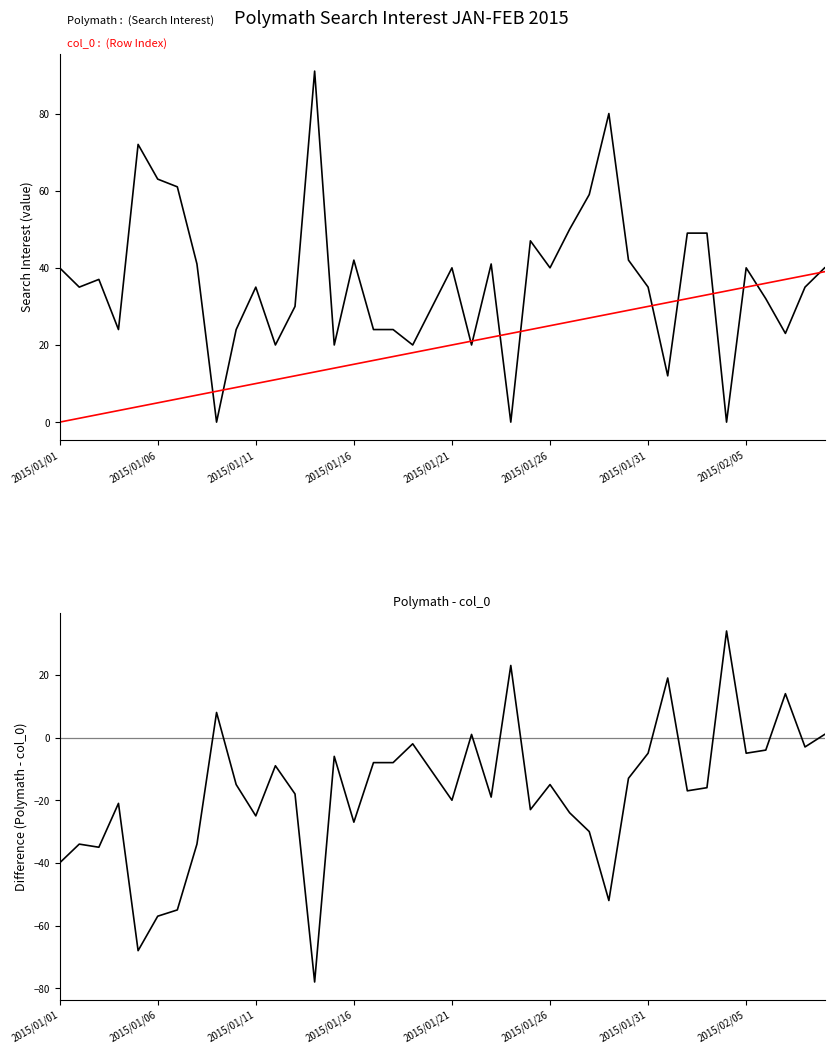

Which series has the largest total across all categories?

Polymath